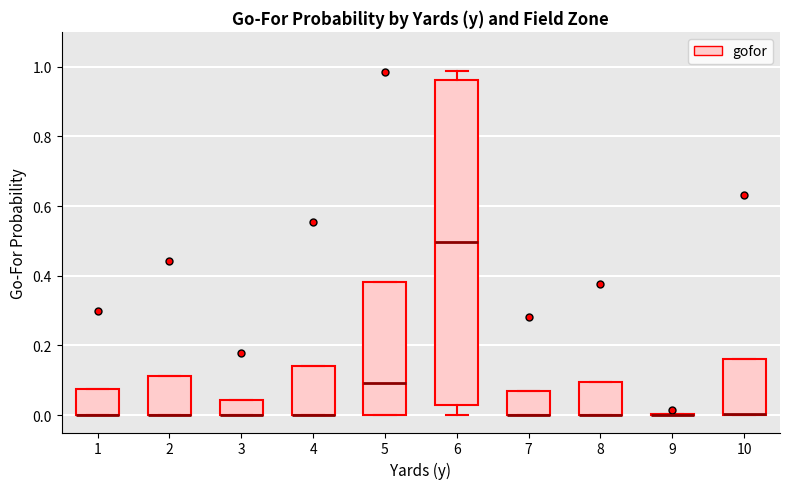

Reading left to right, read every box against the y-axis: the position of its median line, the range the box covers, and the ends of its whiskers. The values are not printed on the chart, so give them approximately, as read against the axis.

1: median 0.00 (drawn on the box's lower edge), box 0.00 to 0.08, whiskers 0.00 to 0.08
2: median 0.00 (drawn on the box's lower edge), box 0.00 to 0.12, whiskers 0.00 to 0.12
3: median 0.00 (drawn on the box's lower edge), box 0.00 to 0.04, whiskers 0.00 to 0.04
4: median 0.00 (drawn on the box's lower edge), box 0.00 to 0.14, whiskers 0.00 to 0.14
5: median 0.10, box 0.00 to 0.38, whiskers 0.00 to 0.38
6: median 0.50, box 0.02 to 0.96, whiskers 0.00 to 0.98
7: median 0.00 (drawn on the box's lower edge), box 0.00 to 0.08, whiskers 0.00 to 0.08
8: median 0.00 (drawn on the box's lower edge), box 0.00 to 0.10, whiskers 0.00 to 0.10
9: box collapsed to a line at 0.00, whiskers 0.00 to 0.00
10: median 0.00 (drawn on the box's lower edge), box 0.00 to 0.16, whiskers 0.00 to 0.16